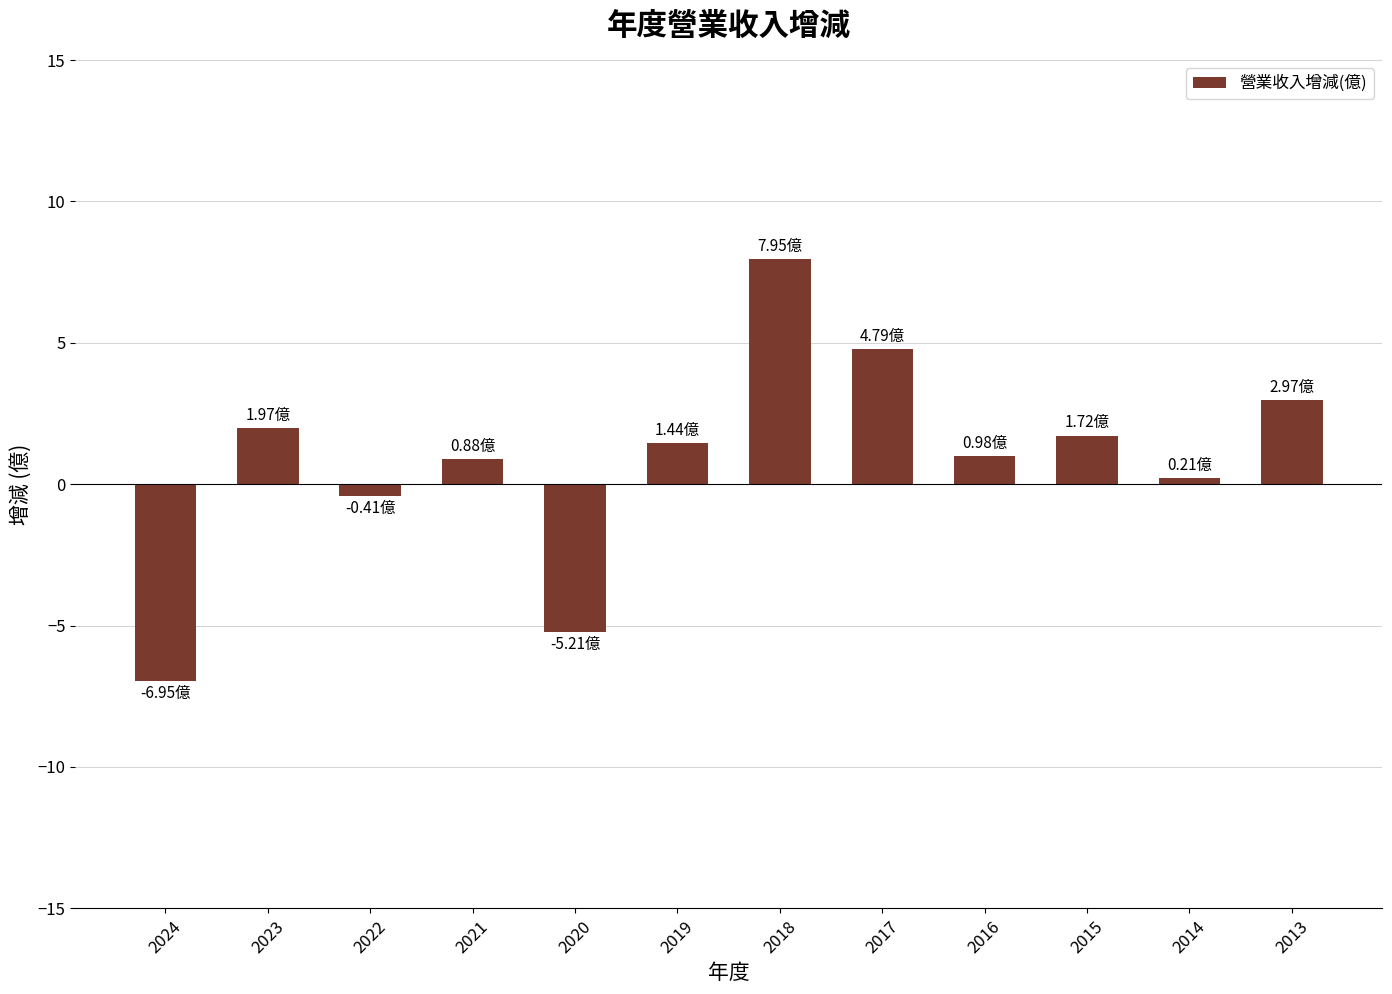

Is it true that the value at 2017 is 4.8?

True